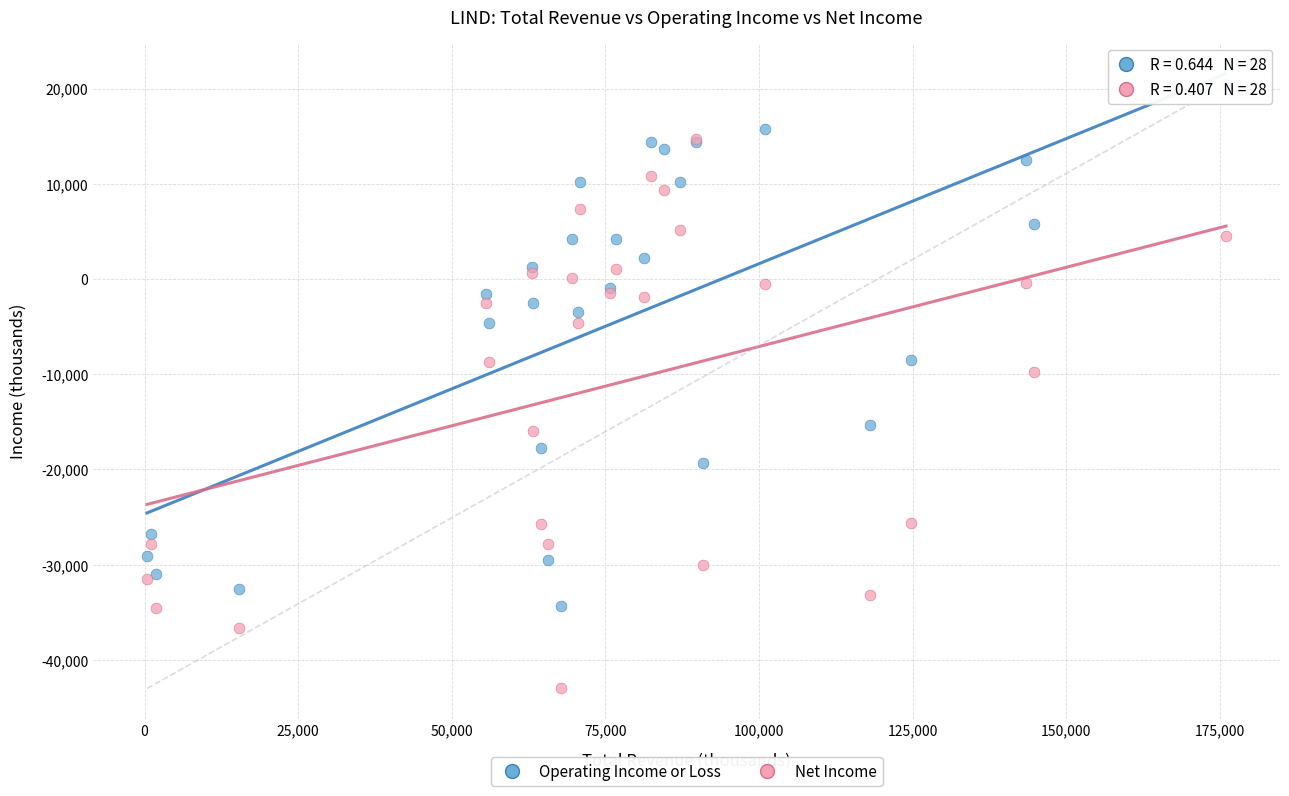

Which series has the largest Y range (max minus min)?

Net Income